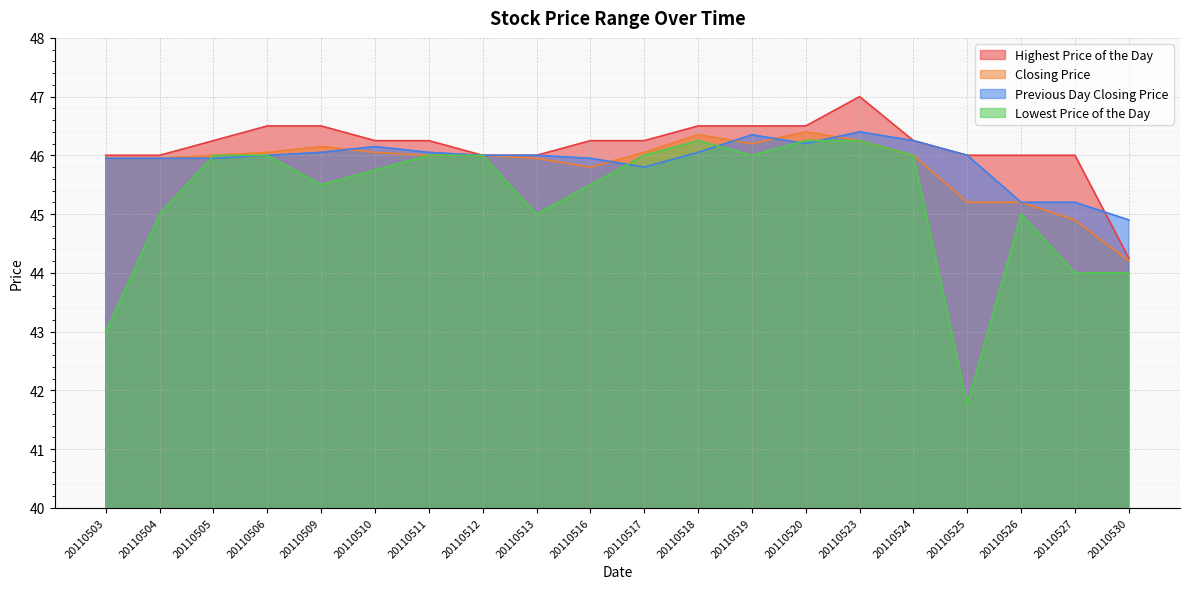

What is the highest value of the Previous Day Closing Price series?

46.4